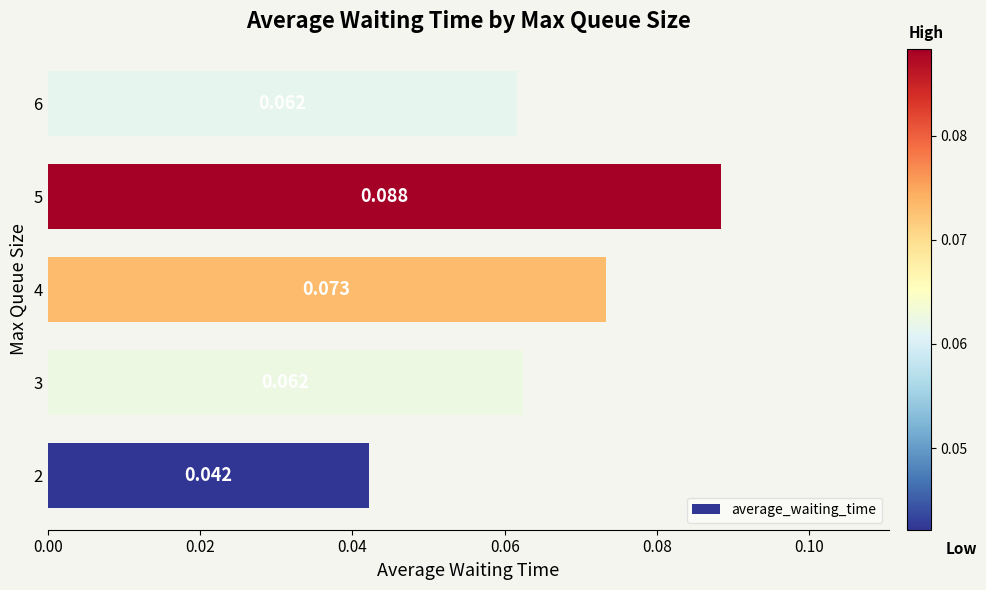

How many data points does each series have?

5